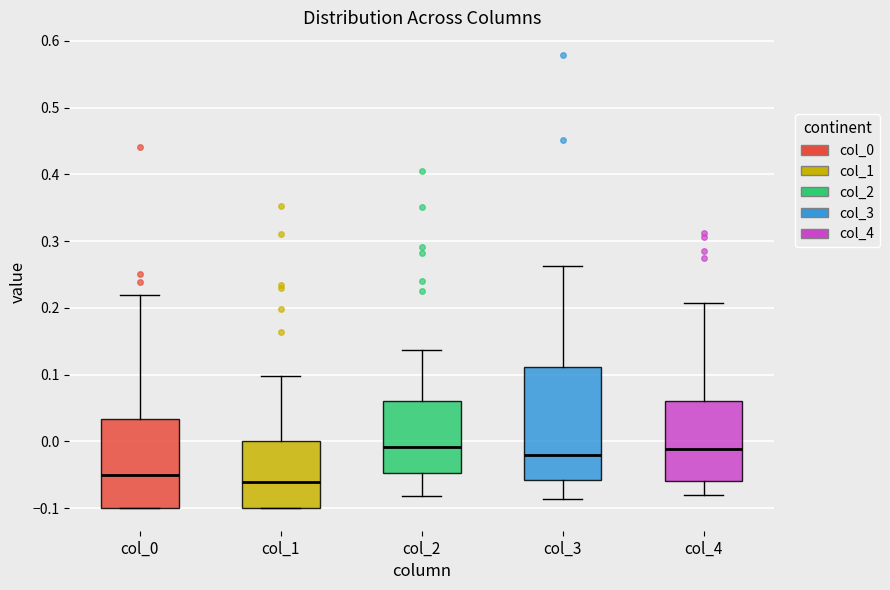

Which box is the tallest, from its lower edge to its upper edge?

col_3